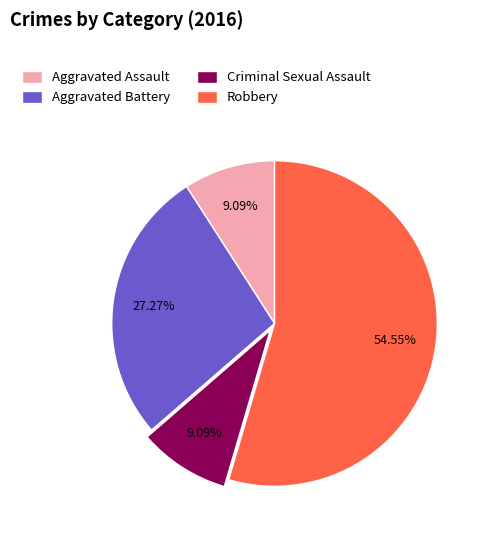

Between Robbery and Criminal Sexual Assault, which is larger?

Robbery